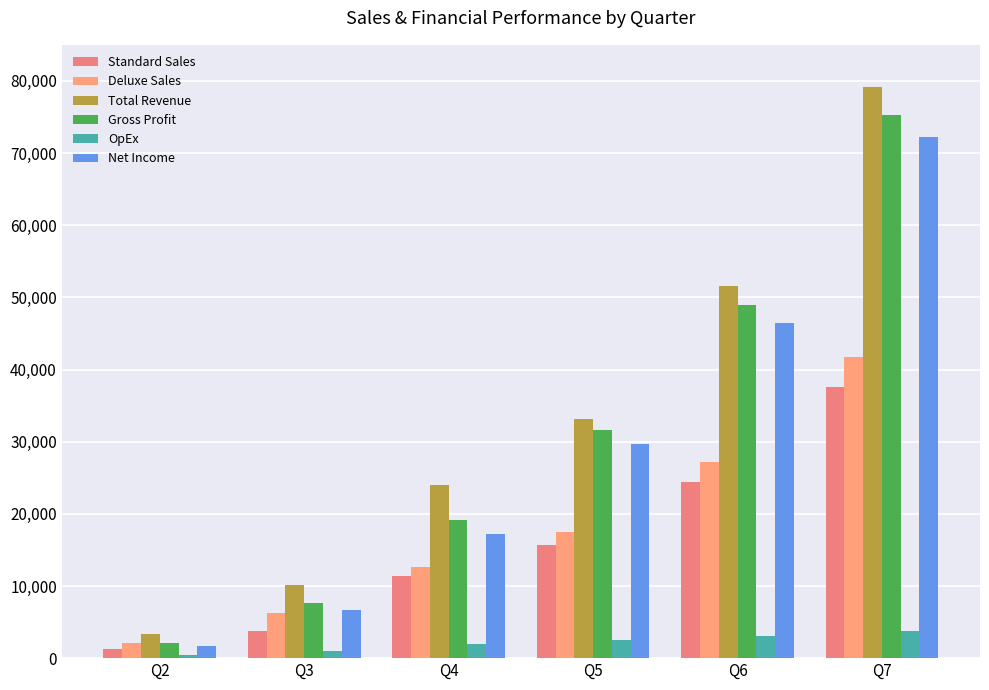

Which has a higher value, Q2 or Q6?

Q6